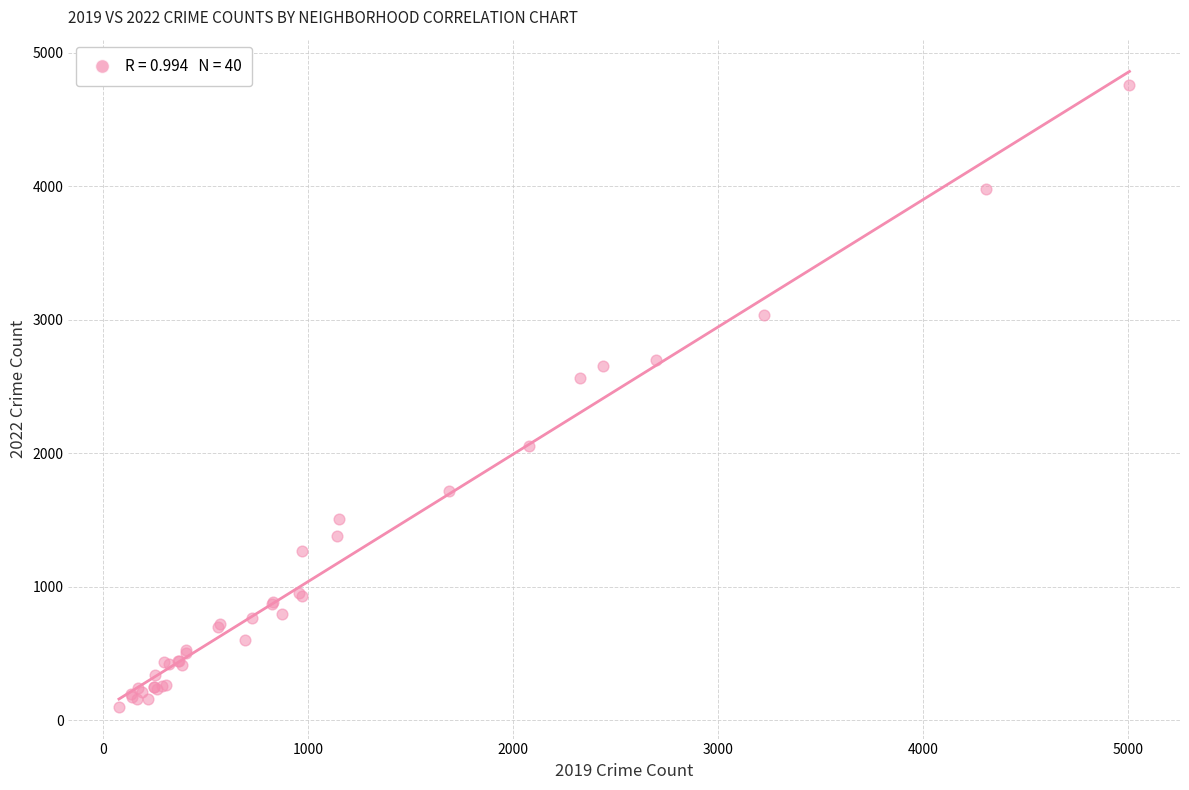

What Y value in the scatter plot is closest to 2430?

2566